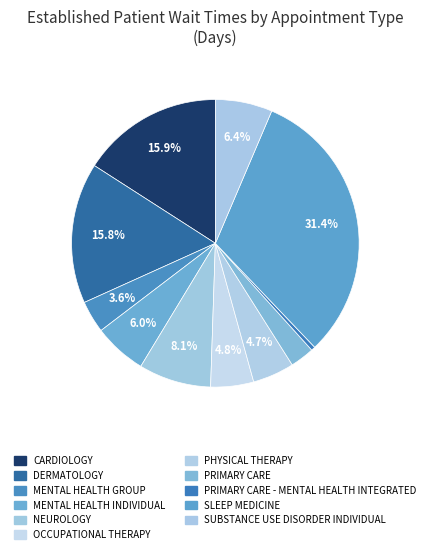

What is the total percentage of MENTAL HEALTH GROUP and SUBSTANCE USE DISORDER INDIVIDUAL?

10.0%